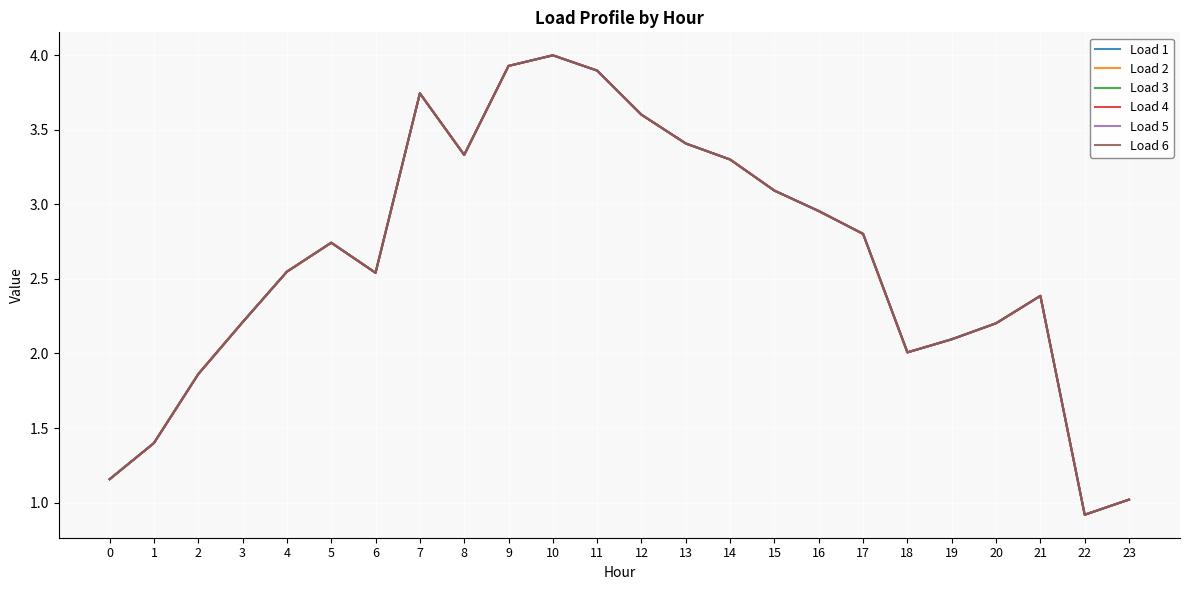

In Load 2, how many points are higher than both neighbors (excluding endpoints)?

4